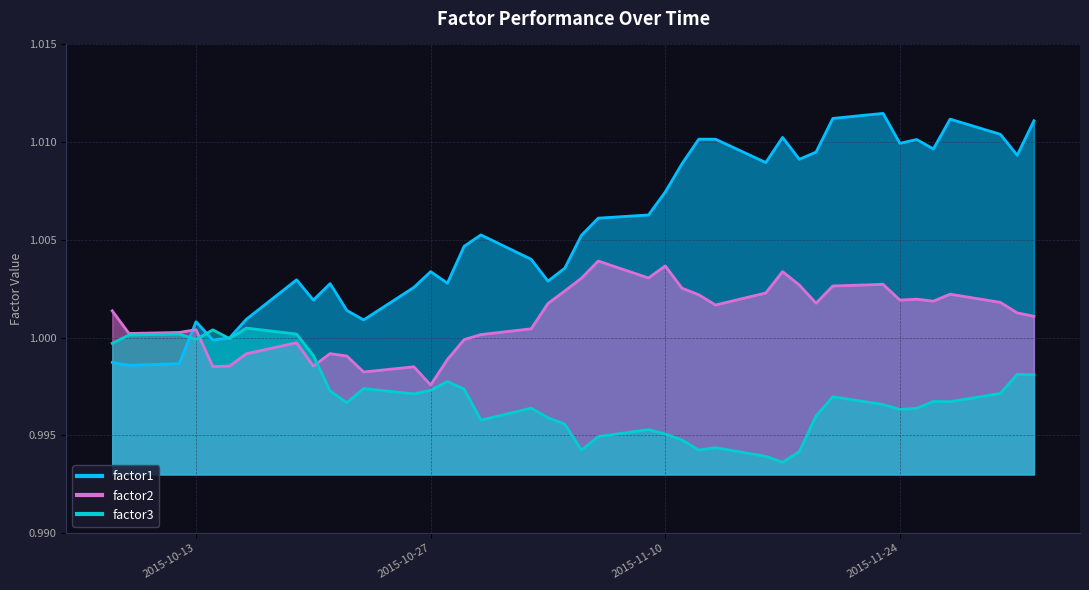

Where is the first local maximum for factor2?

2015-10-13